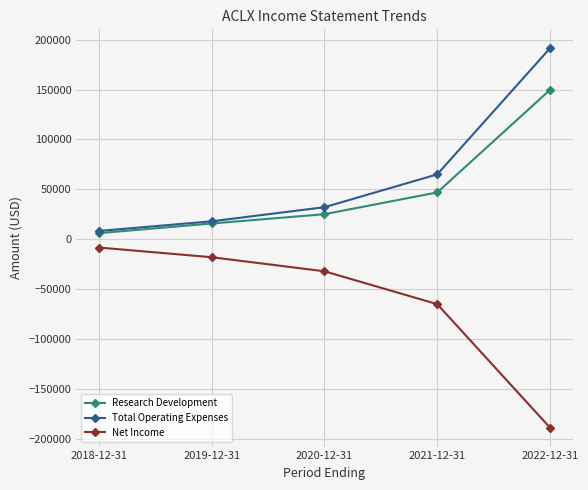

True or false: Total Operating Expenses has a value of 48969 at 2020-12-31.

False